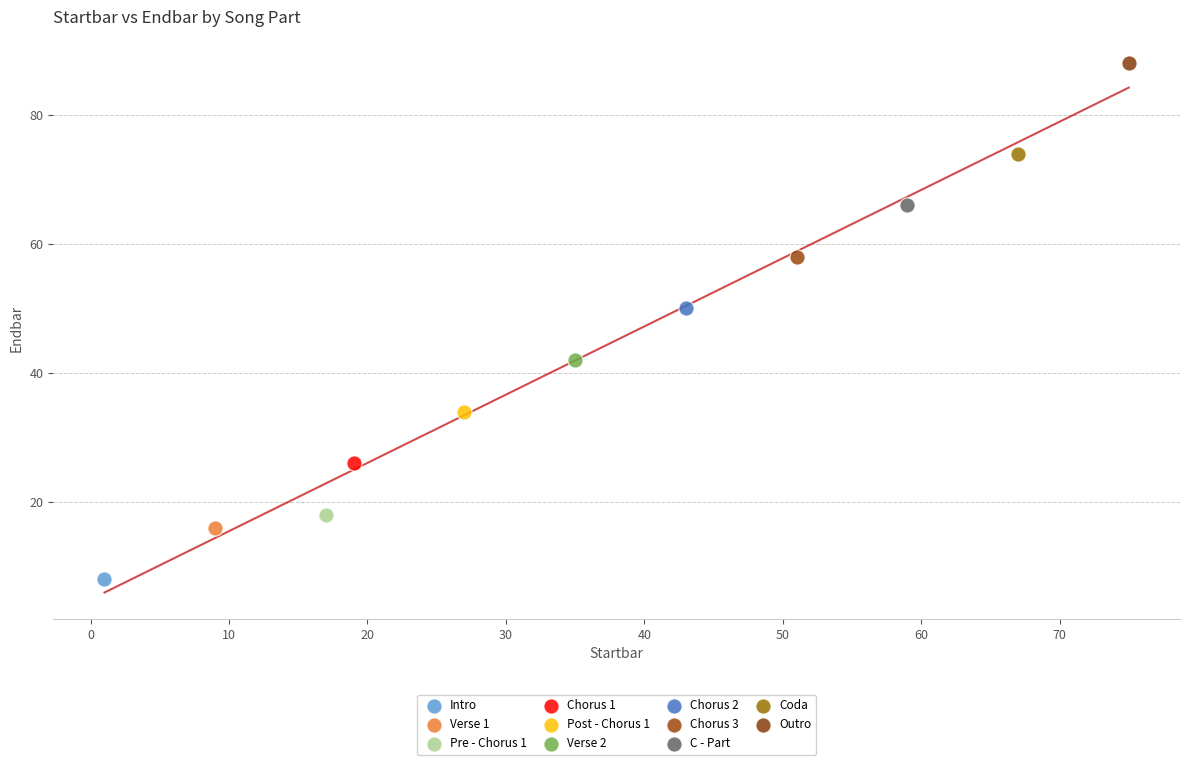

Which series contains the lowest Y value?

Intro